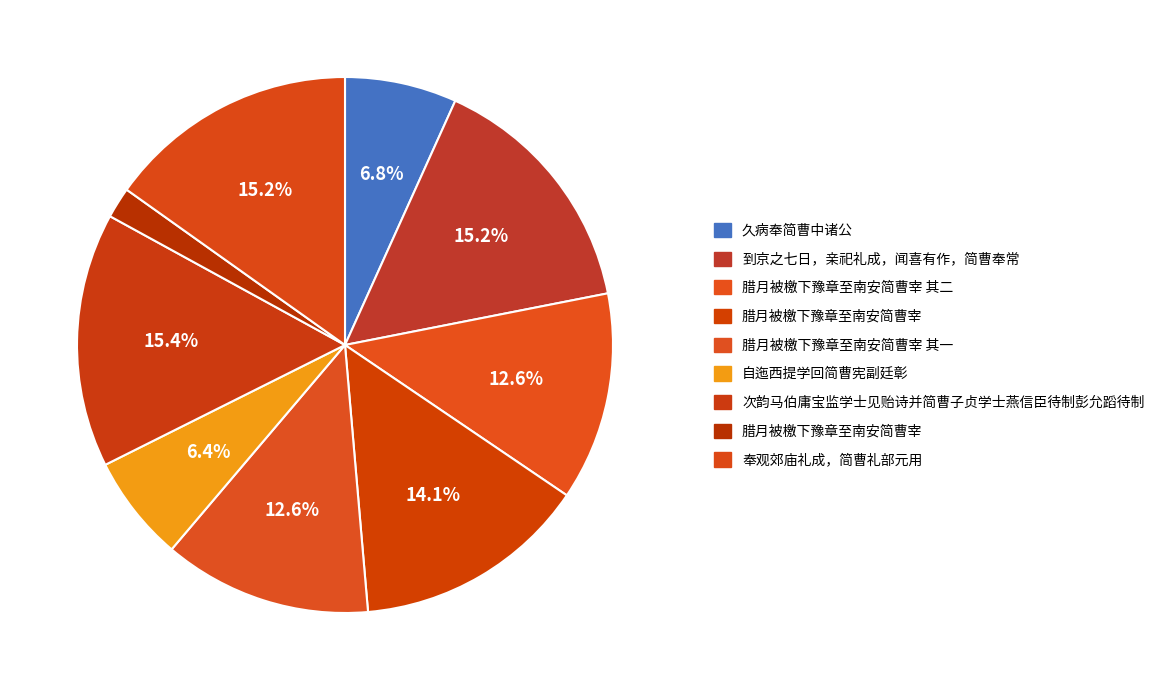

Which slice is the smallest?

腊月被檄下豫章至南安简曹宰